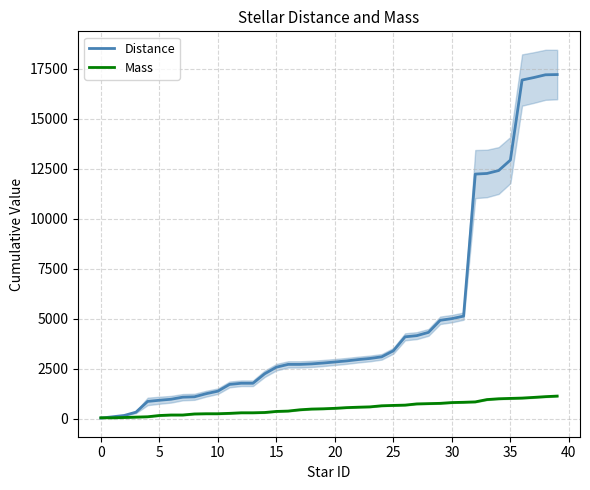

True or false: Mass and Distance intersect in this chart.

True